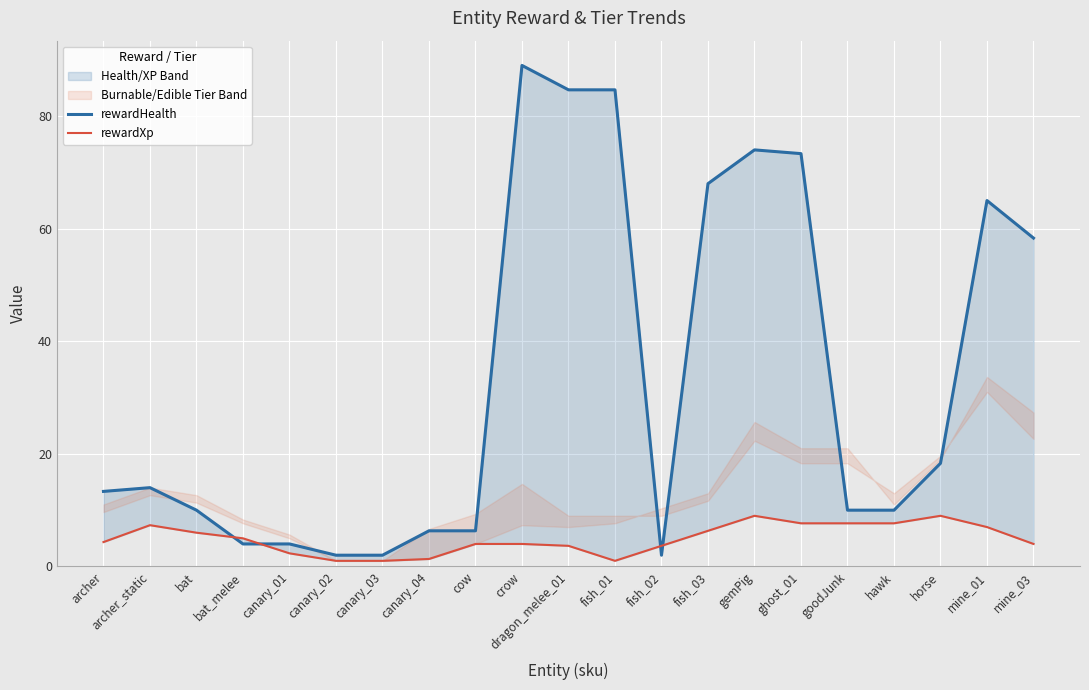

How many lines are shown in the chart?

2